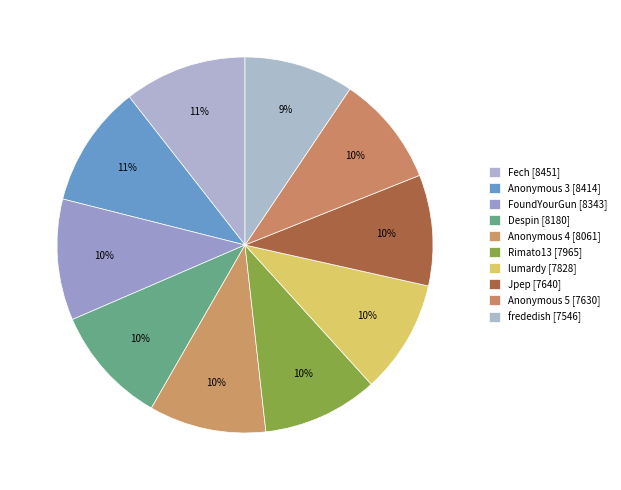

Is the sum of Anonymous 5 and Anonymous 4 greater than half?

No